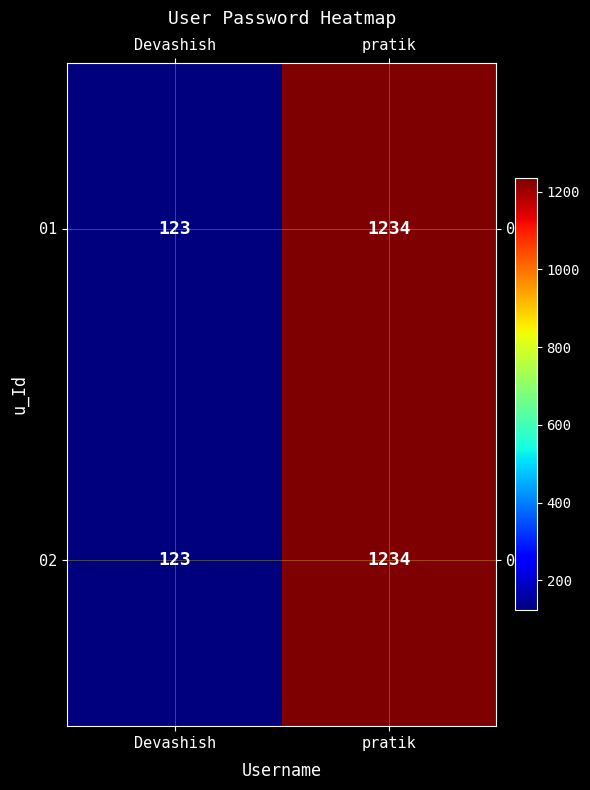

At which category is the sum across all series the highest?

pratik